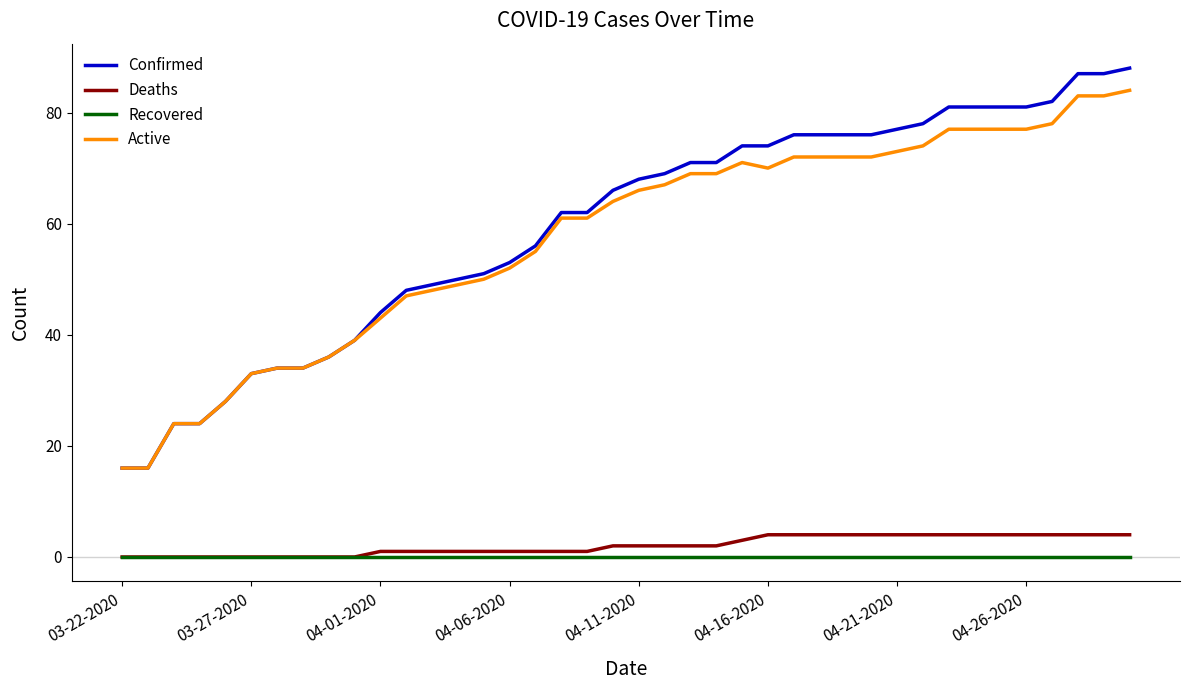

Rank the series by their maximum value, from lowest to highest.

Recovered, Deaths, Active, Confirmed